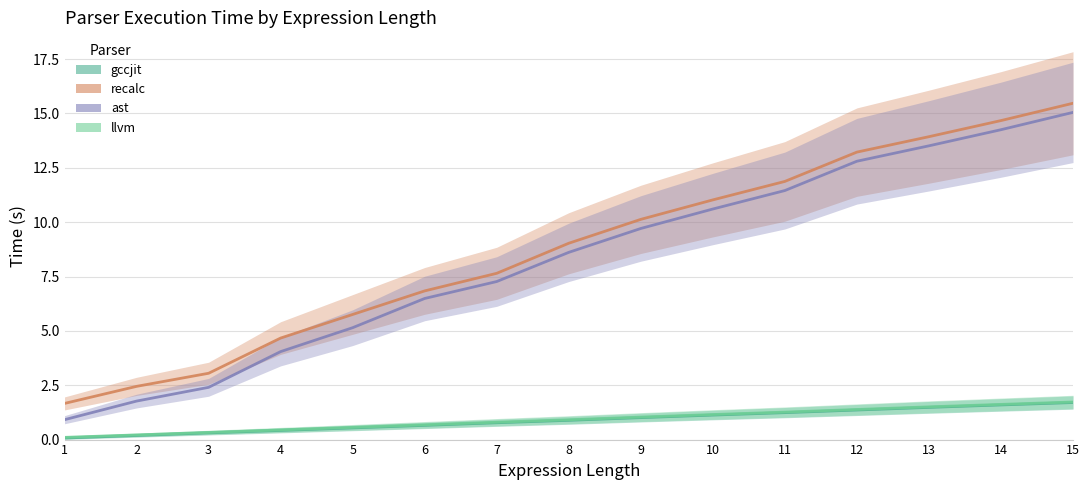

True or false: gccjit and llvm cross at least once.

False